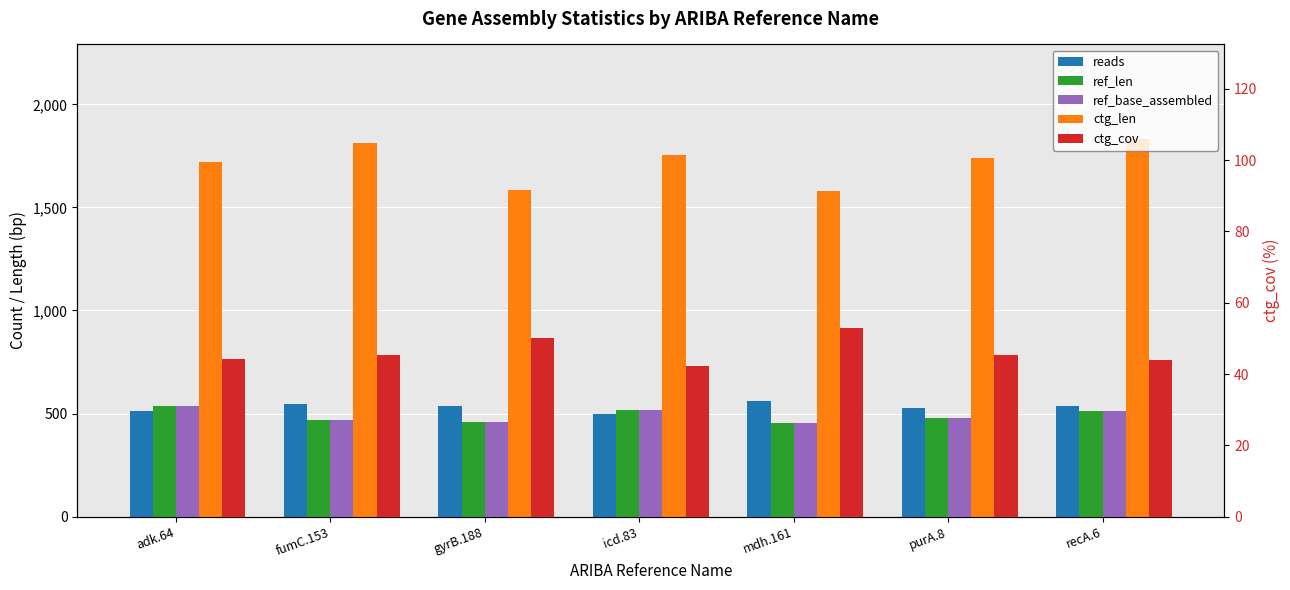

Rank the series at mdh.161 from lowest to highest value.

ctg_cov, ref_len, ref_base_assembled, reads, ctg_len